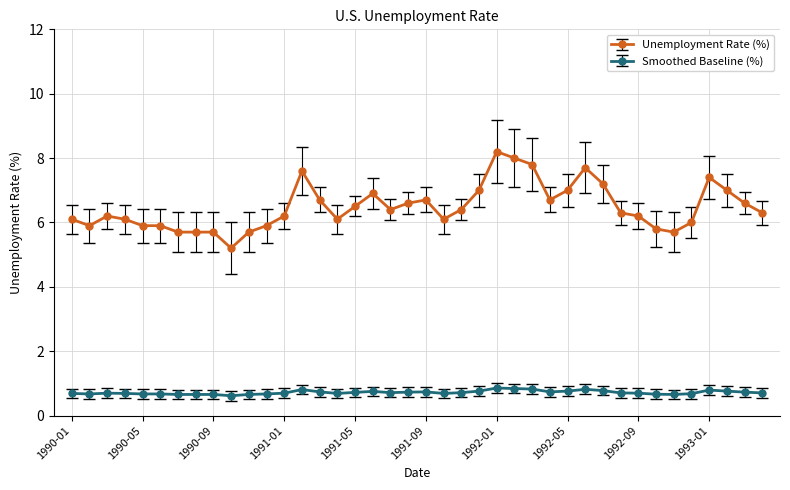

What is the value of the Smoothed Baseline (%) point at the 31st from the left?

0.8